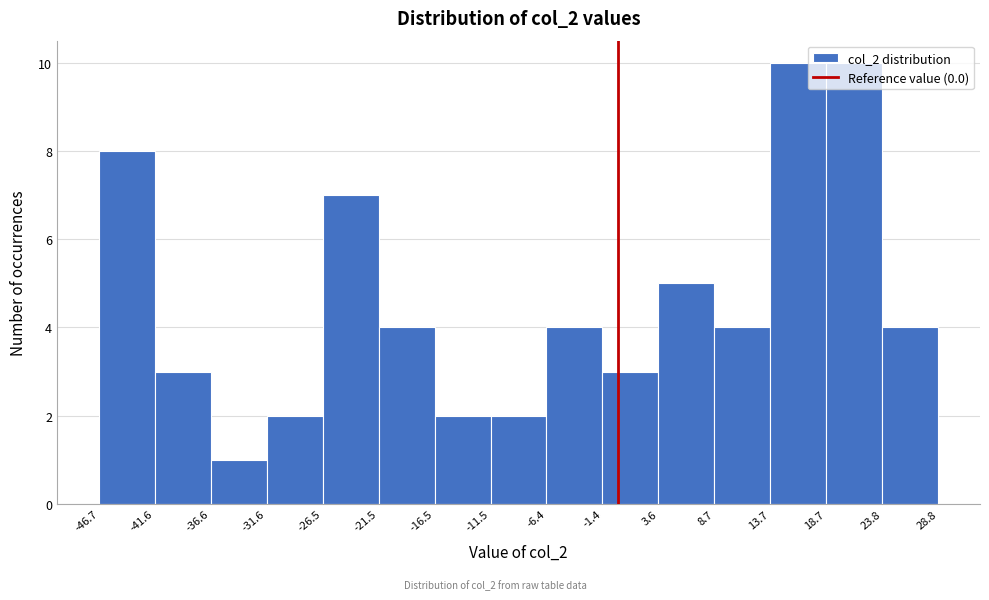

Reading left to right, transcribe this chart: for each bar, give the range it covers on the x-axis and its height. The values are not printed on the chart, so give them approximately, as read against the axis.

-46.7 to -41.6: 8
-41.6 to -36.6: 3
-36.6 to -31.6: 1
-31.6 to -26.5: 2
-26.5 to -21.5: 7
-21.5 to -16.5: 4
-16.5 to -11.5: 2
-11.5 to -6.4: 2
-6.4 to -1.4: 4
-1.4 to 3.6: 3
3.6 to 8.7: 5
8.7 to 13.7: 4
13.7 to 18.7: 10
18.7 to 23.8: 10
23.8 to 28.8: 4